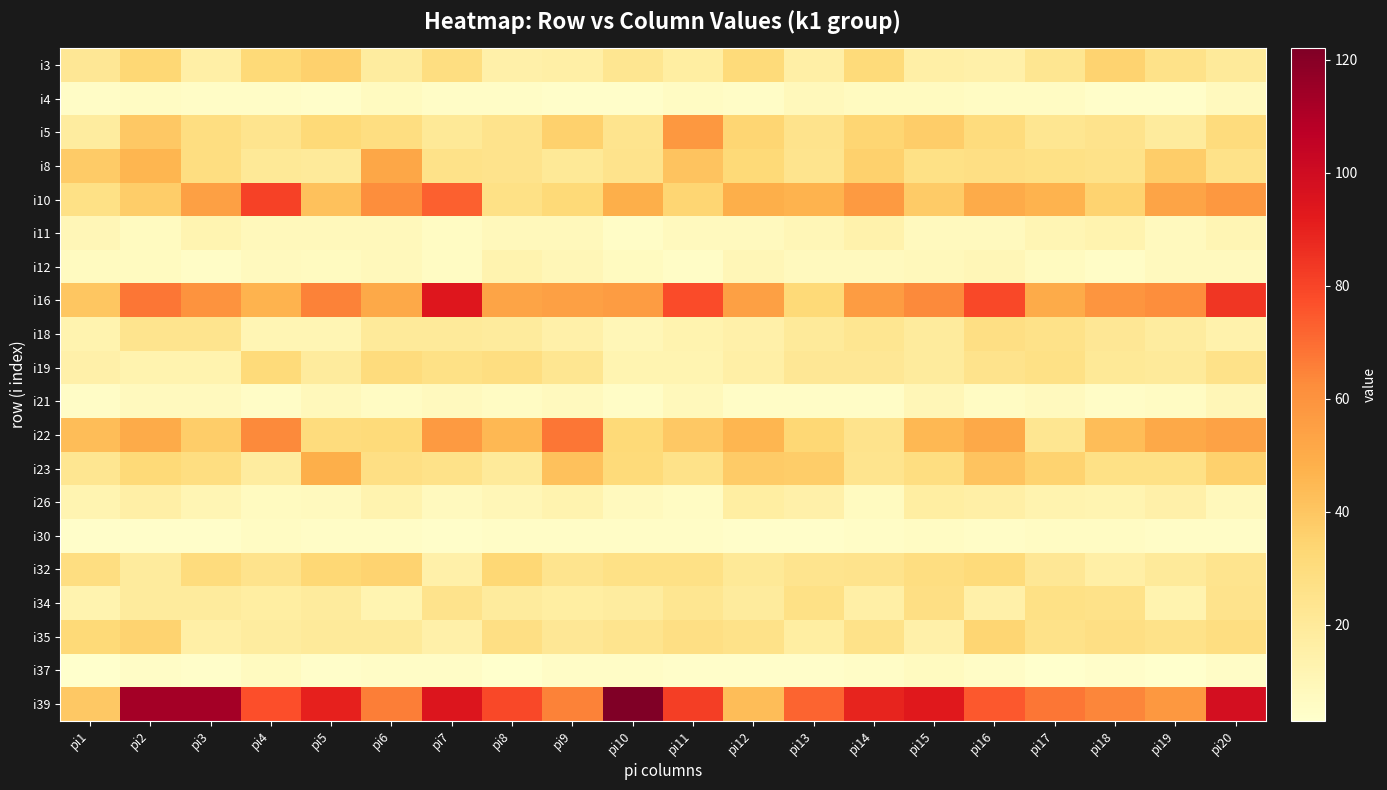

What is the difference between the highest and lowest values at pi6?

61